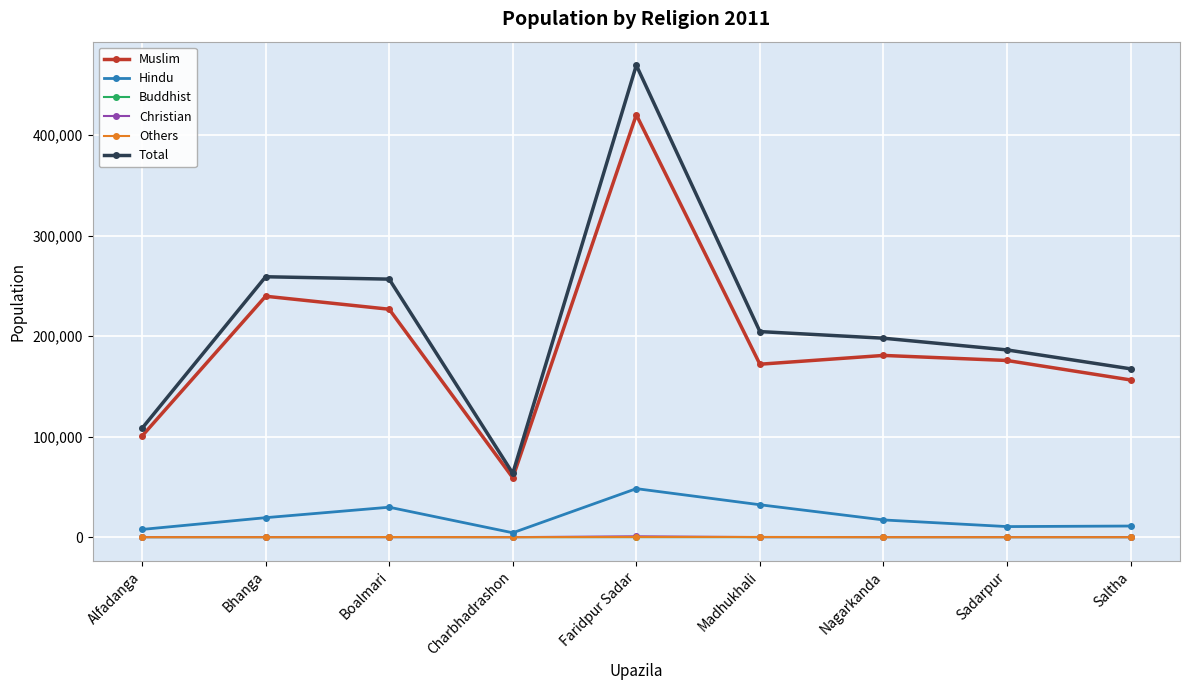

At which category is the sum across all series the highest?

Faridpur Sadar